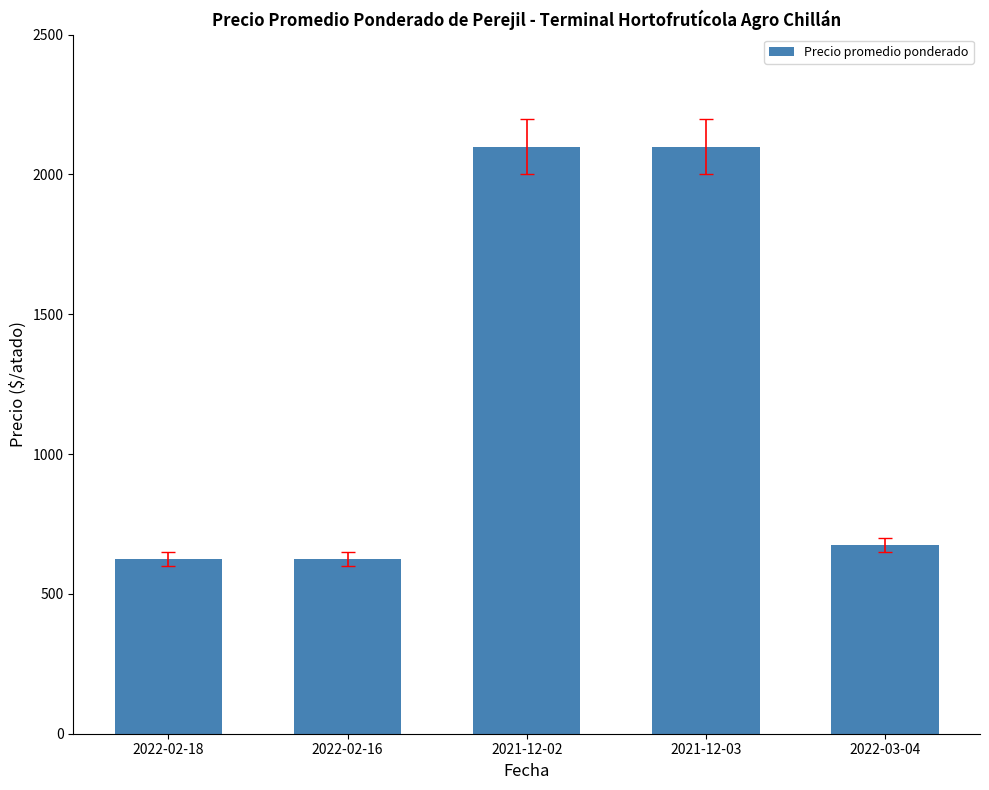

How many series are shown in this chart?

1